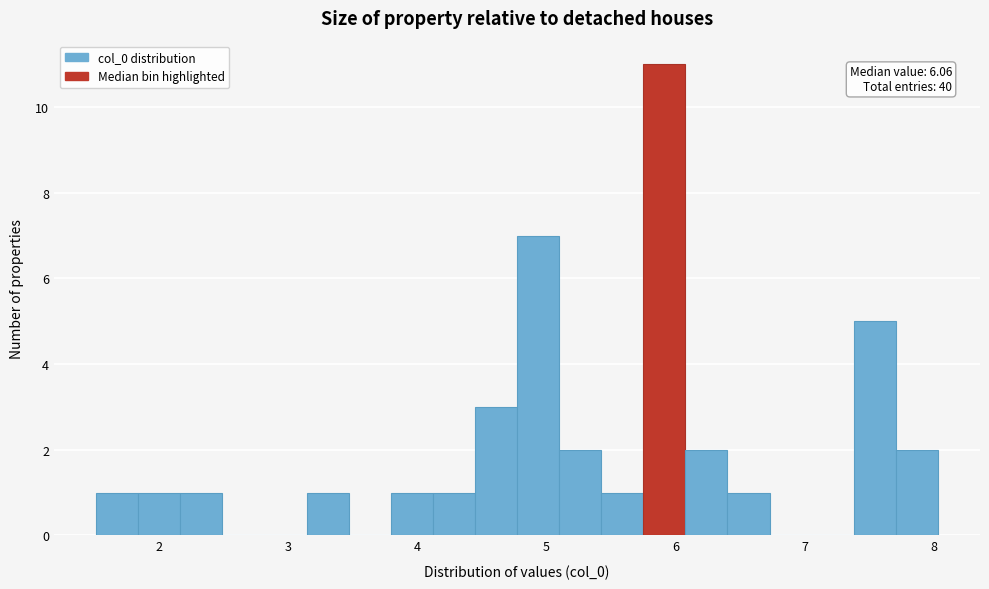

Around what value on the x-axis is the tallest bar? Give the approximate position of its centre, as read against the axis.

5.9